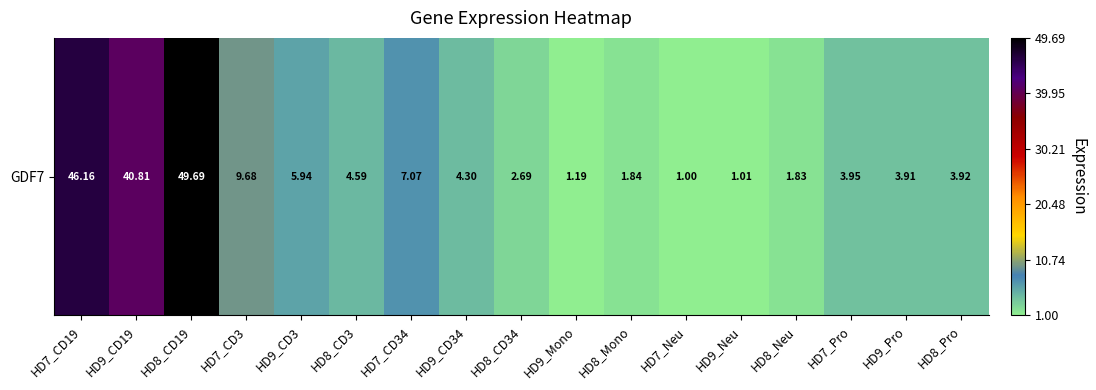

What is the change in value from HD8_CD19 to HD8_CD34?

-47.0